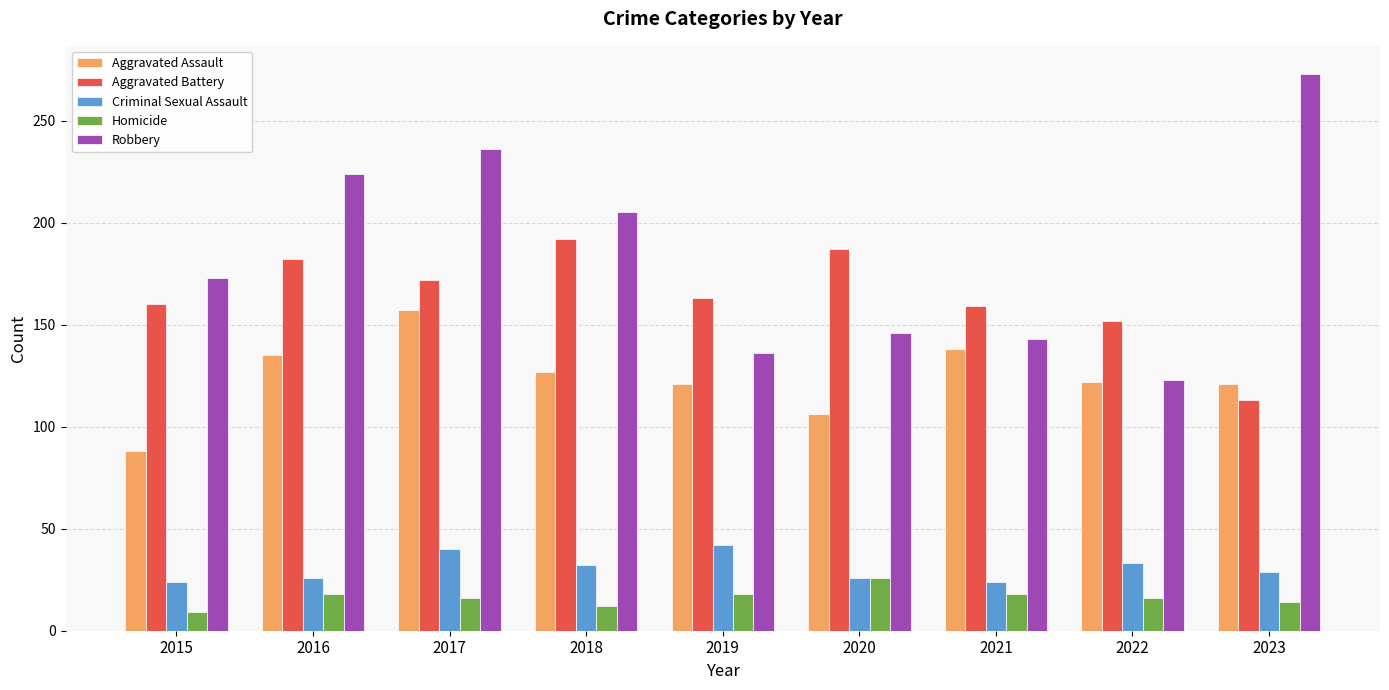

What is the sum of the Aggravated Assault values at 2021 and 2016?

273